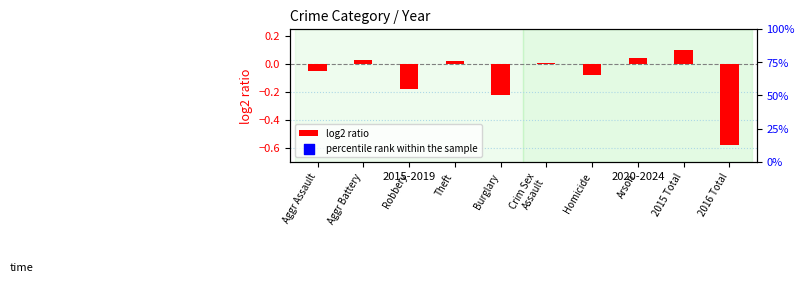

At which label does log2 ratio reach its peak?

2015 Total